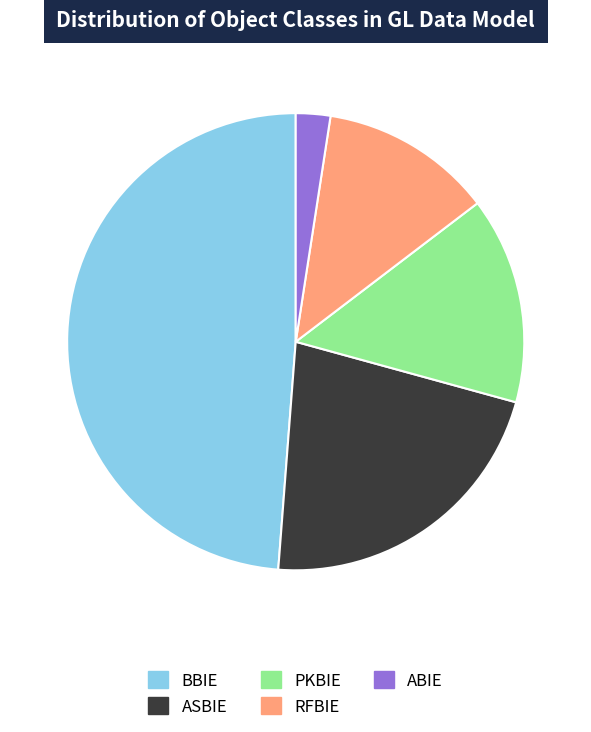

Is there any slice that represents more than half of the pie?

No